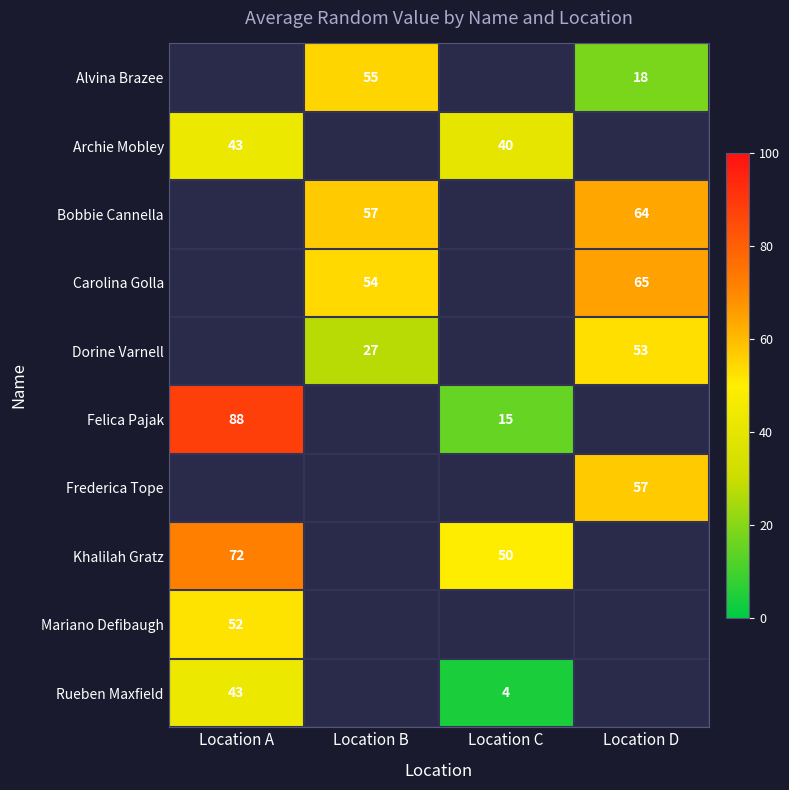

True or false: Dorine Varnell has a value of 94 at Location D.

False